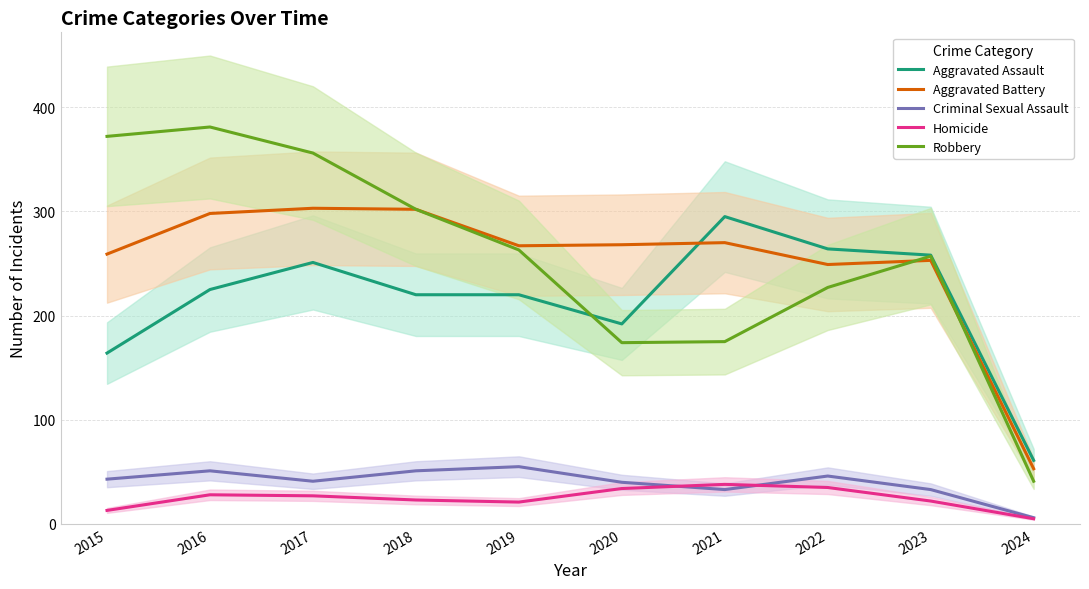

True or false: Aggravated Assault has more than 0 interior local peaks.

True